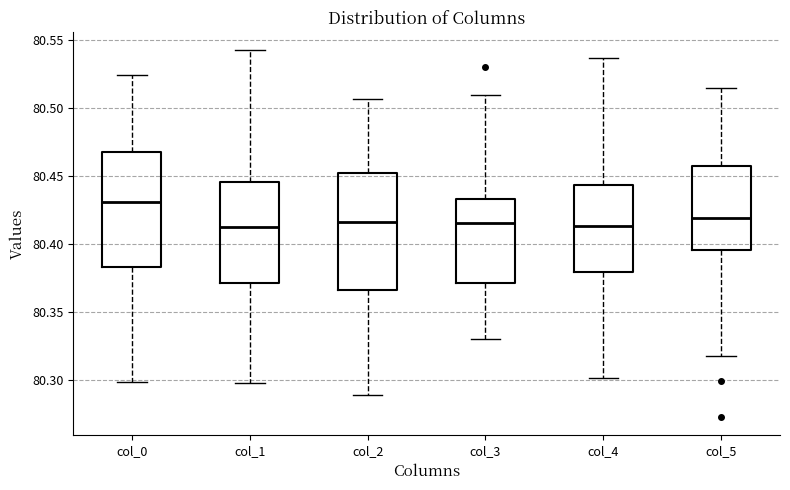

Reading left to right, transcribe this box plot: for each box, give where its median line is, the range the box spans, and where its two whiskers end, as read against the y-axis. The values are not printed on the chart, so give them approximately, as read against the axis.

col_0: median 80.430, box 80.385 to 80.470, whiskers 80.300 to 80.525
col_1: median 80.415, box 80.370 to 80.445, whiskers 80.300 to 80.545
col_2: median 80.415, box 80.365 to 80.450, whiskers 80.290 to 80.505
col_3: median 80.415, box 80.370 to 80.435, whiskers 80.330 to 80.510
col_4: median 80.415, box 80.380 to 80.445, whiskers 80.300 to 80.535
col_5: median 80.420, box 80.395 to 80.460, whiskers 80.320 to 80.515